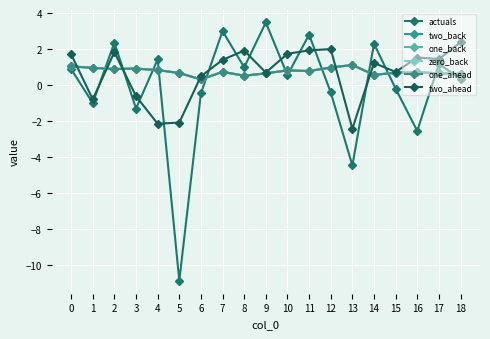

True or false: zero_back and one_ahead intersect in this chart.

False